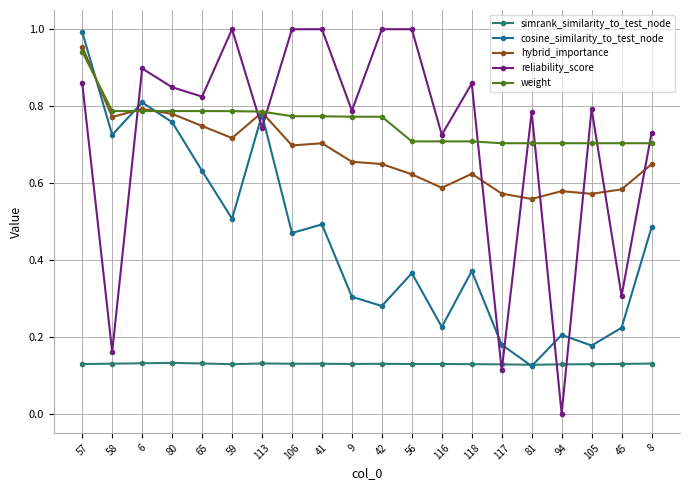

Between 57 and 116, which series saw the biggest shift?

cosine_similarity_to_test_node